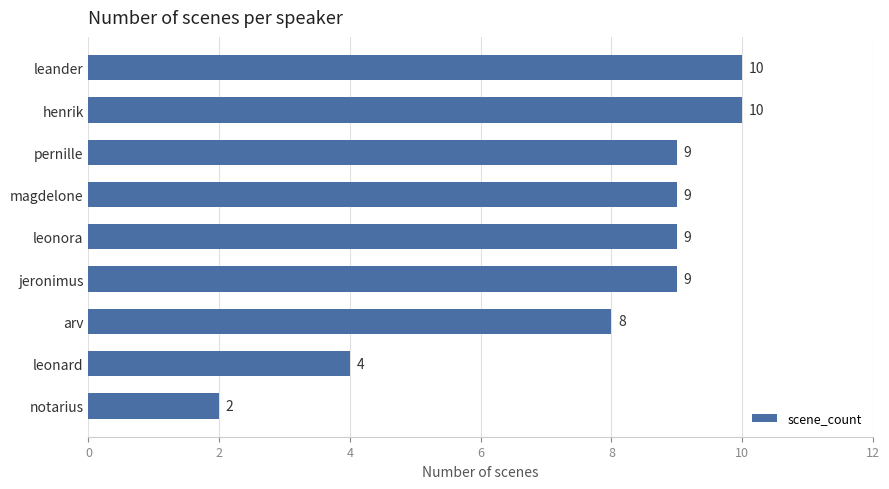

Reading bottom to top, extract all data points from this chart.

notarius=2	leonard=4	arv=8	jeronimus=9	leonora=9	magdelone=9	pernille=9	henrik=10	leander=10